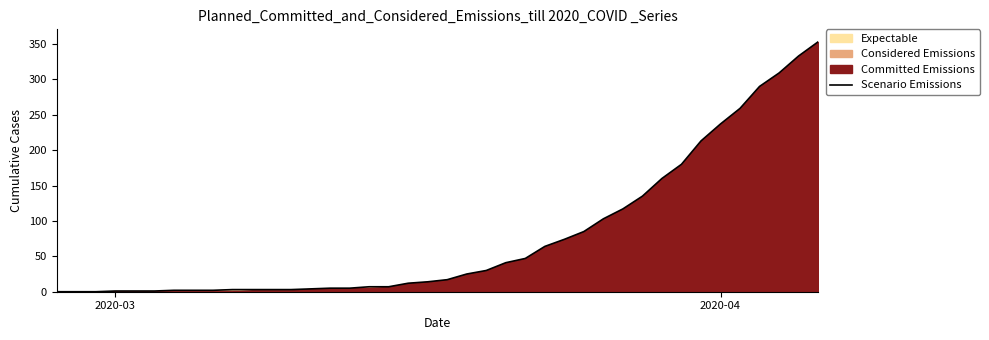

How many data points does each series have?

40